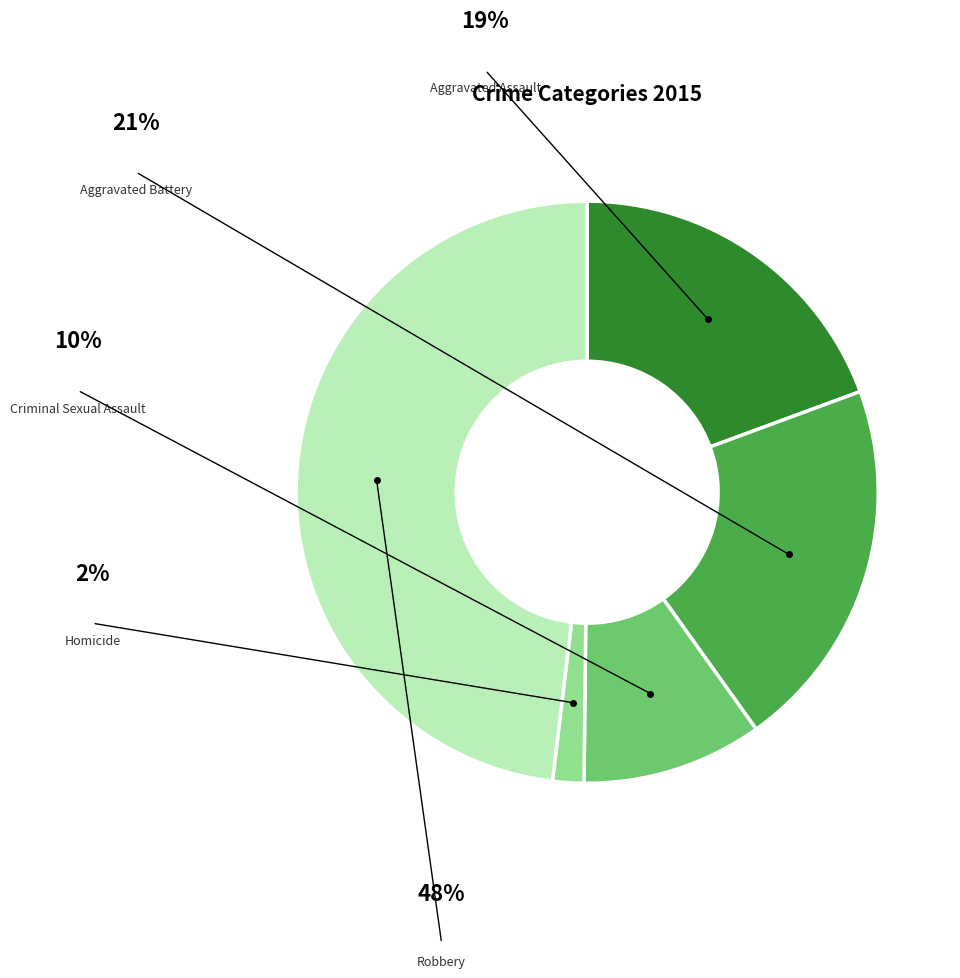

To the nearest percent, what is the average slice percentage?

20%